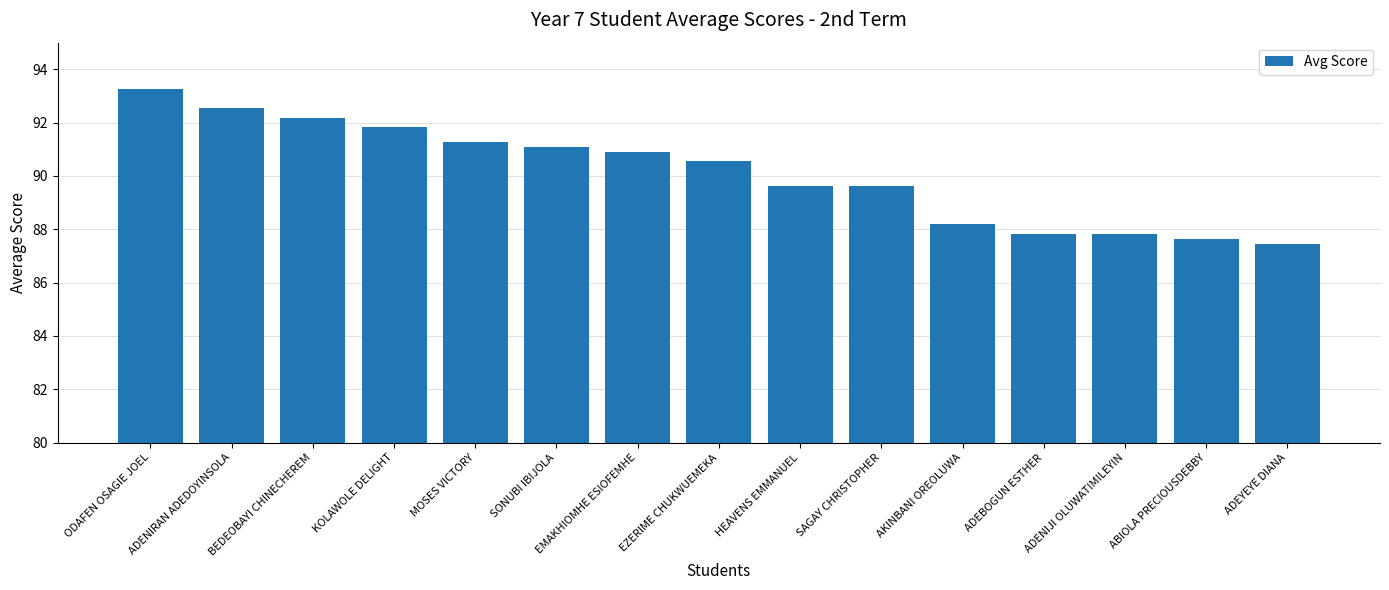

True or false: the data shows 133.2 at SAGAY CHRISTOPHER.

False